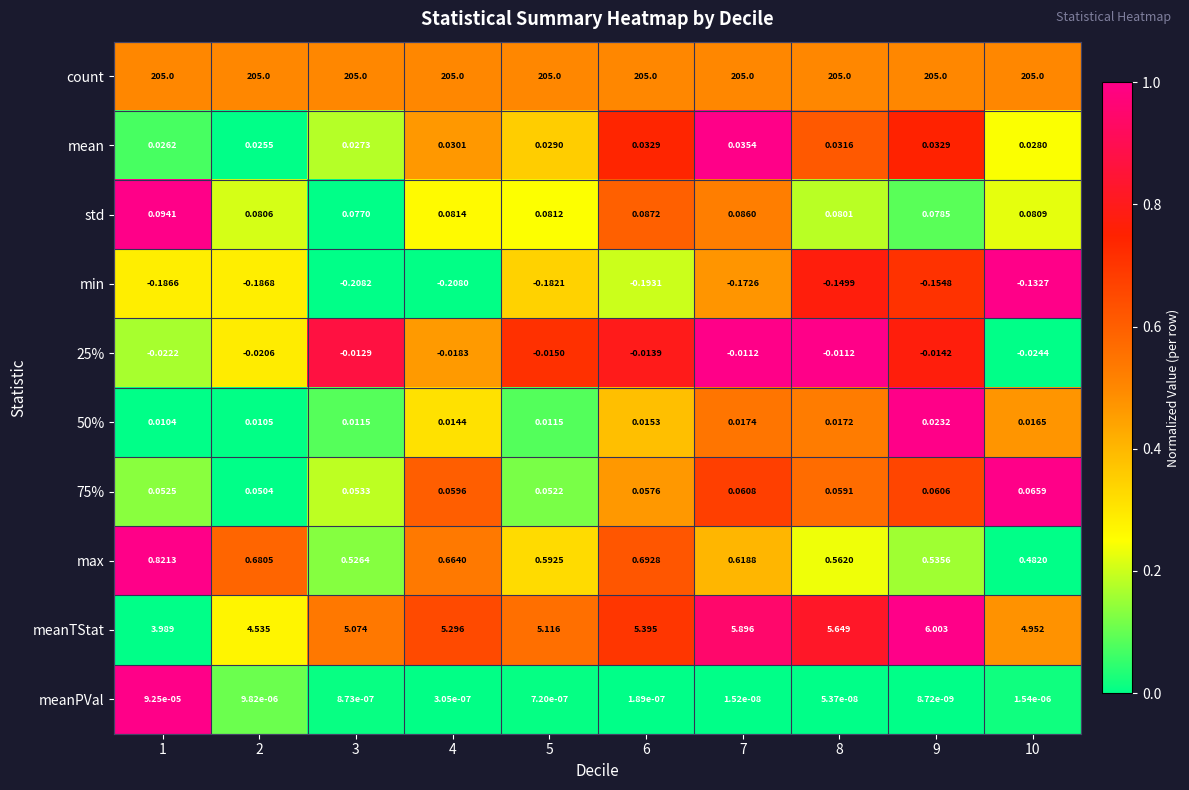

At how many categories does at least one series exceed 0?

10